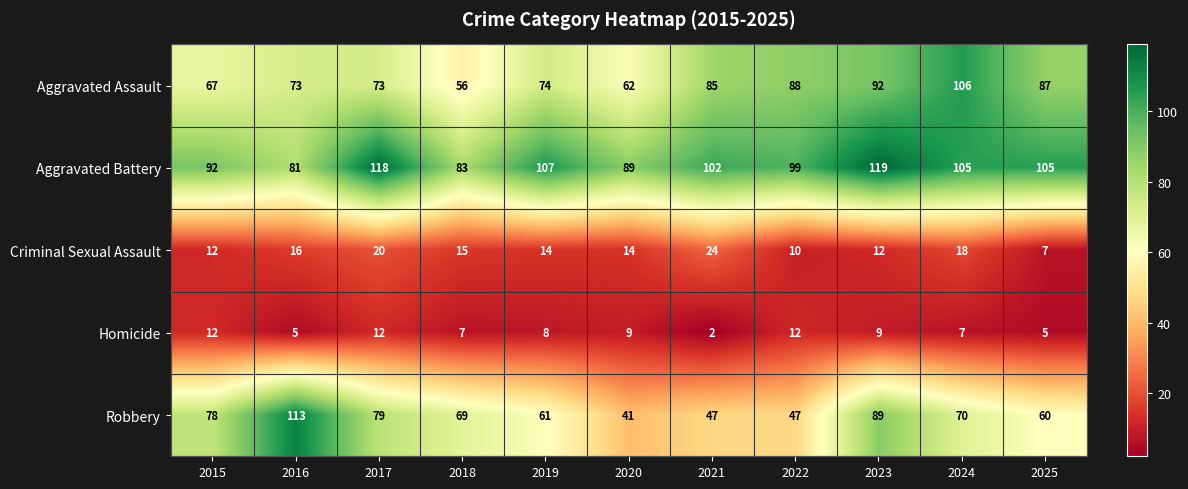

Which series has the largest range (max minus min)?

Robbery